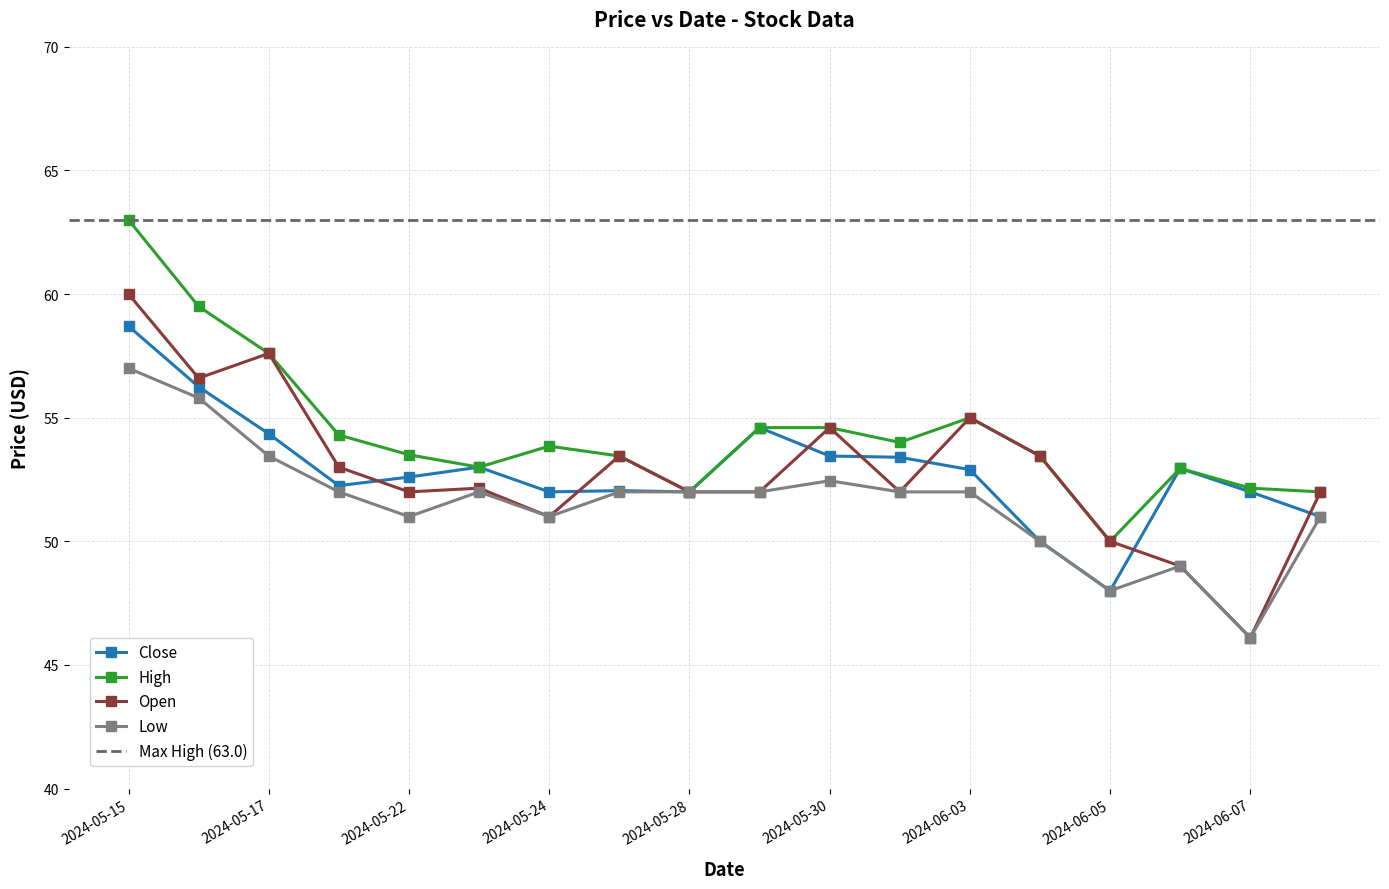

What is the minimum value for Open?

46.1